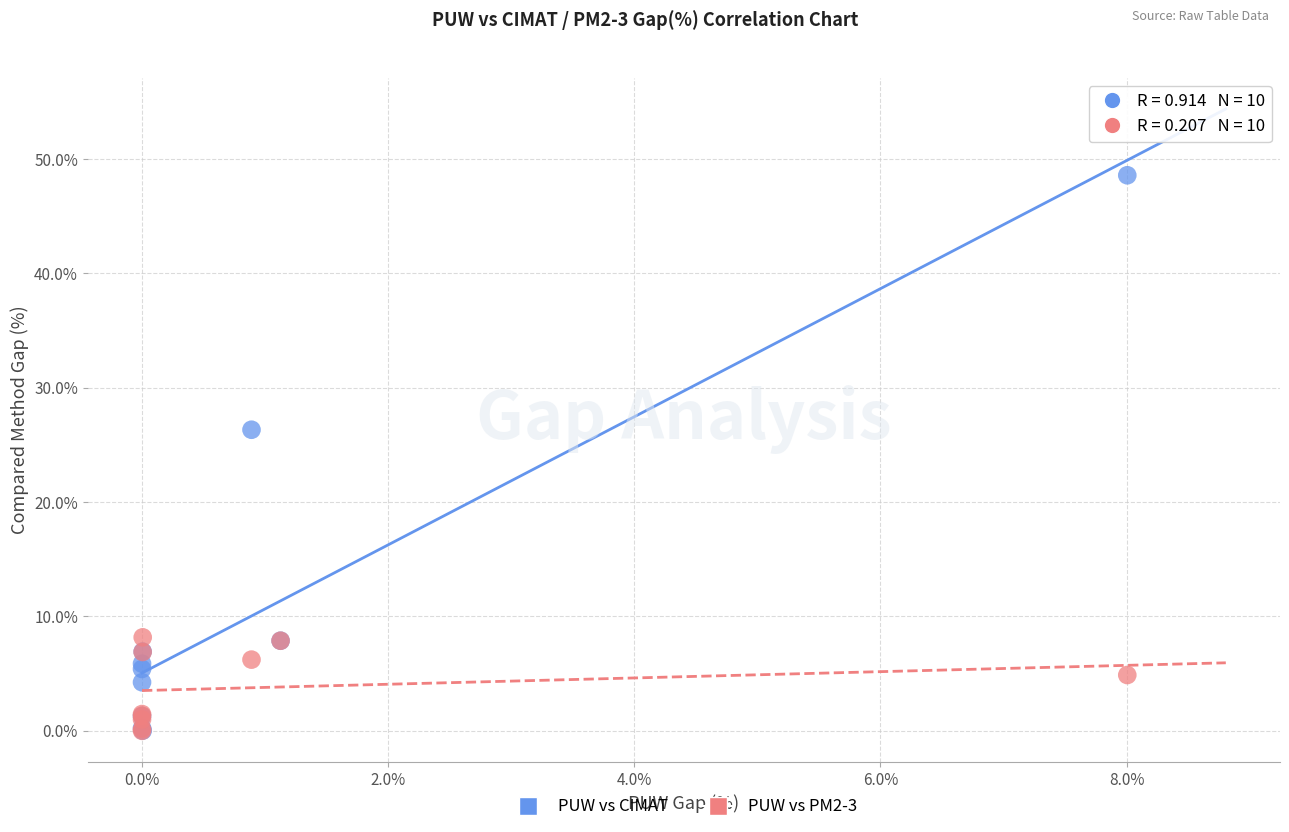

Which series reaches the maximum Y coordinate?

PUW vs CIMAT